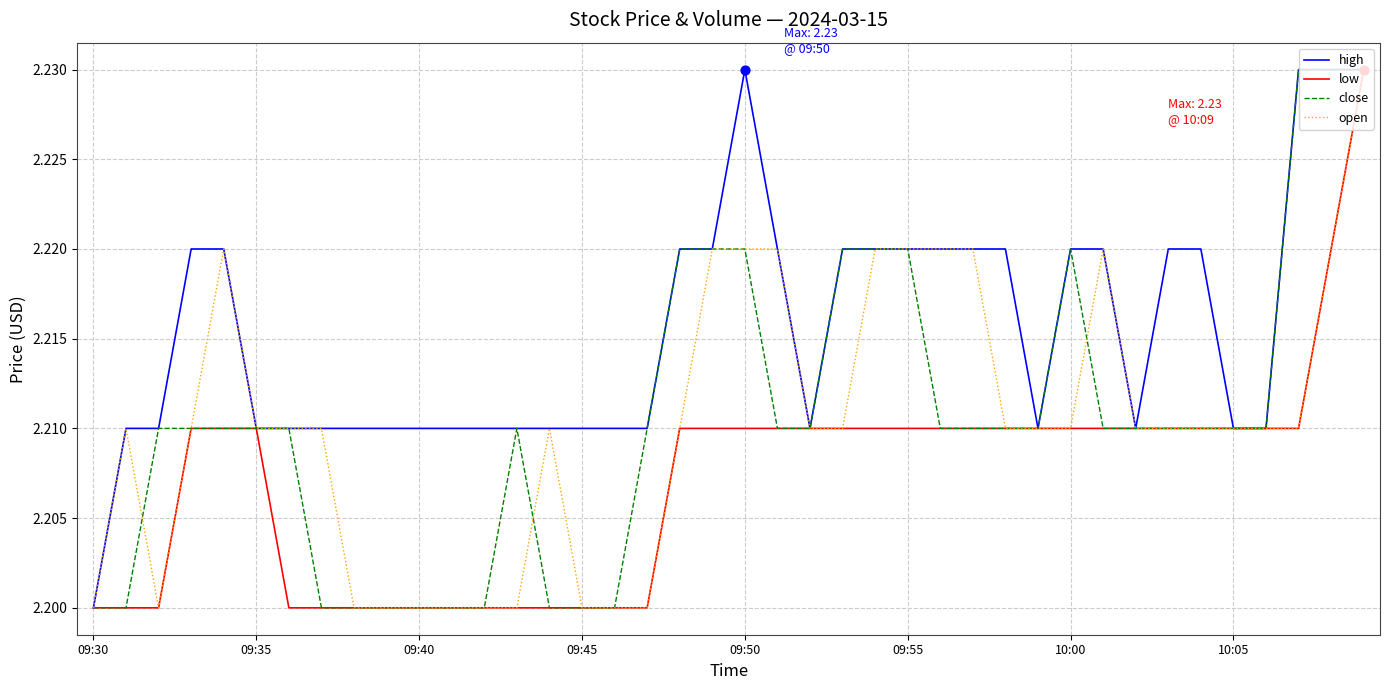

What are all the series names shown in the legend?

high, low, close, open